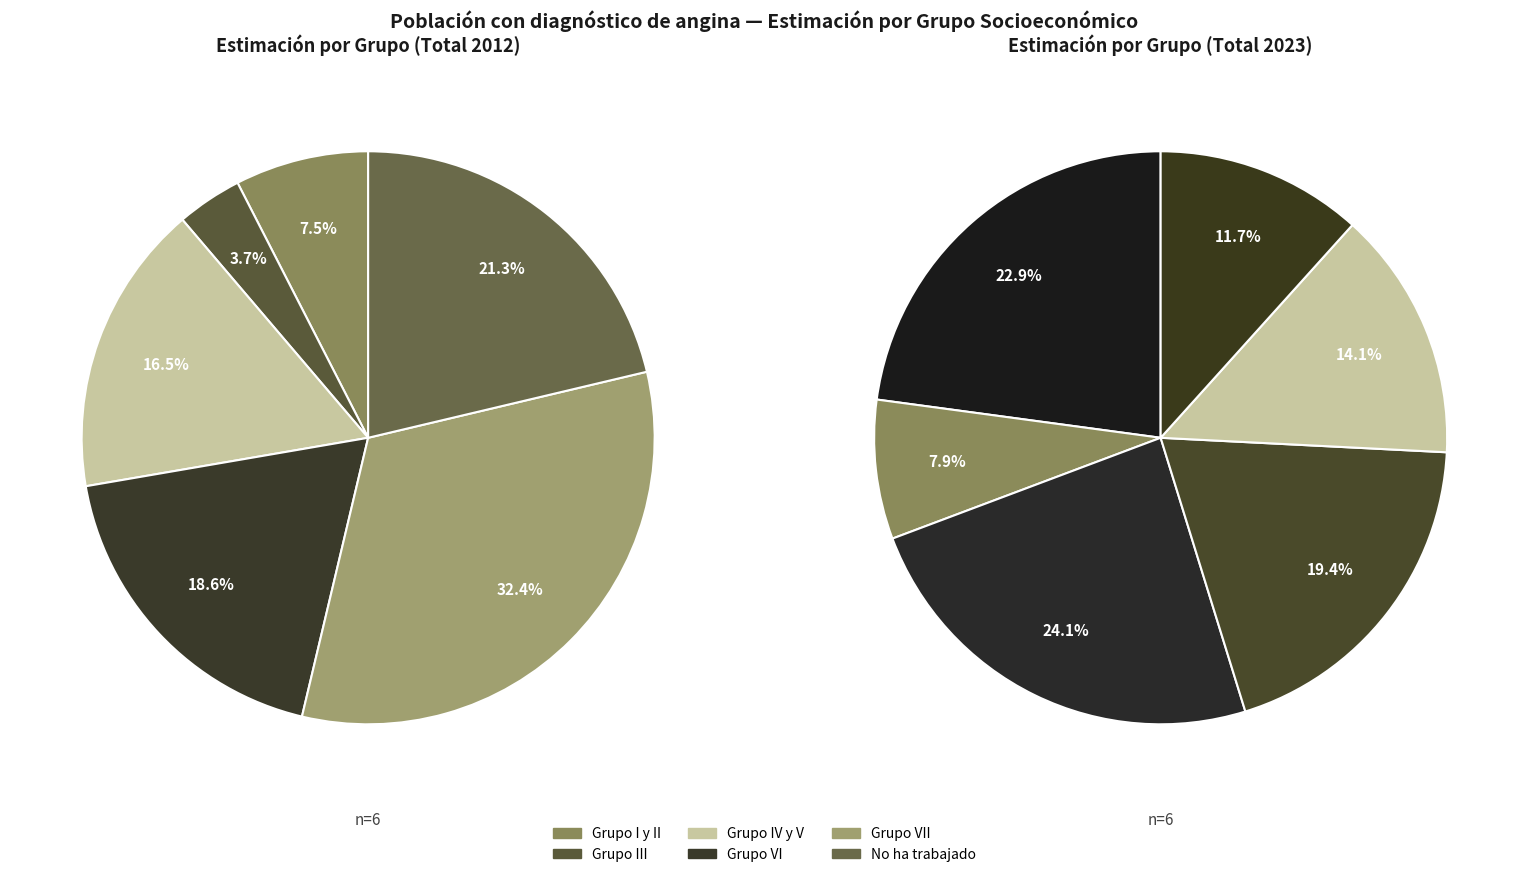

Is it true that values_2023_total is 8% of the pie?

False